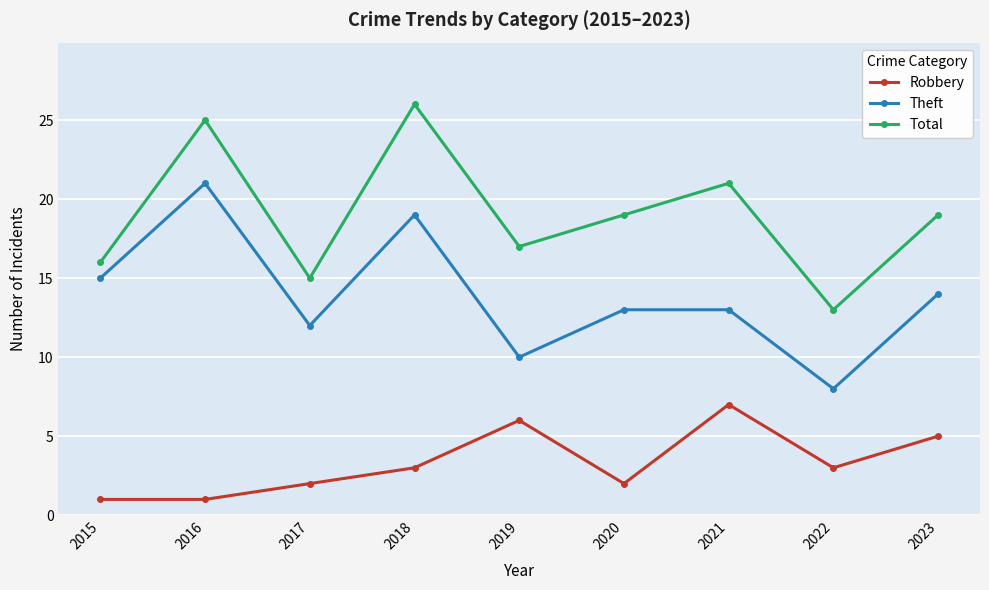

What is the lowest value of the Theft series?

8